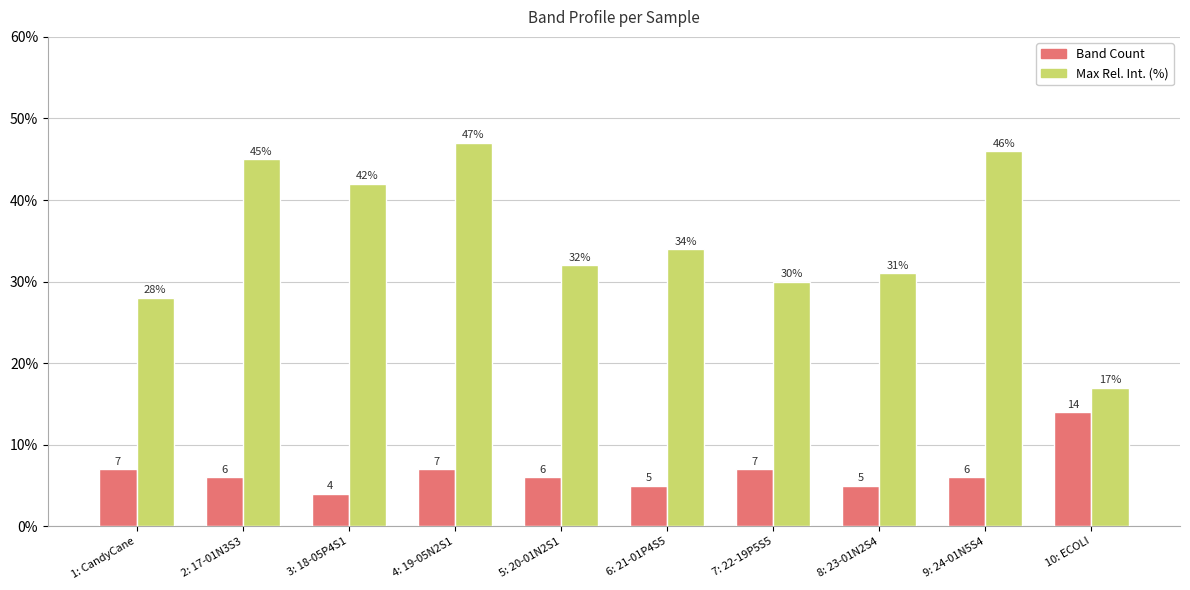

What is the label of the 1st bar from the right?

10: ECOLI